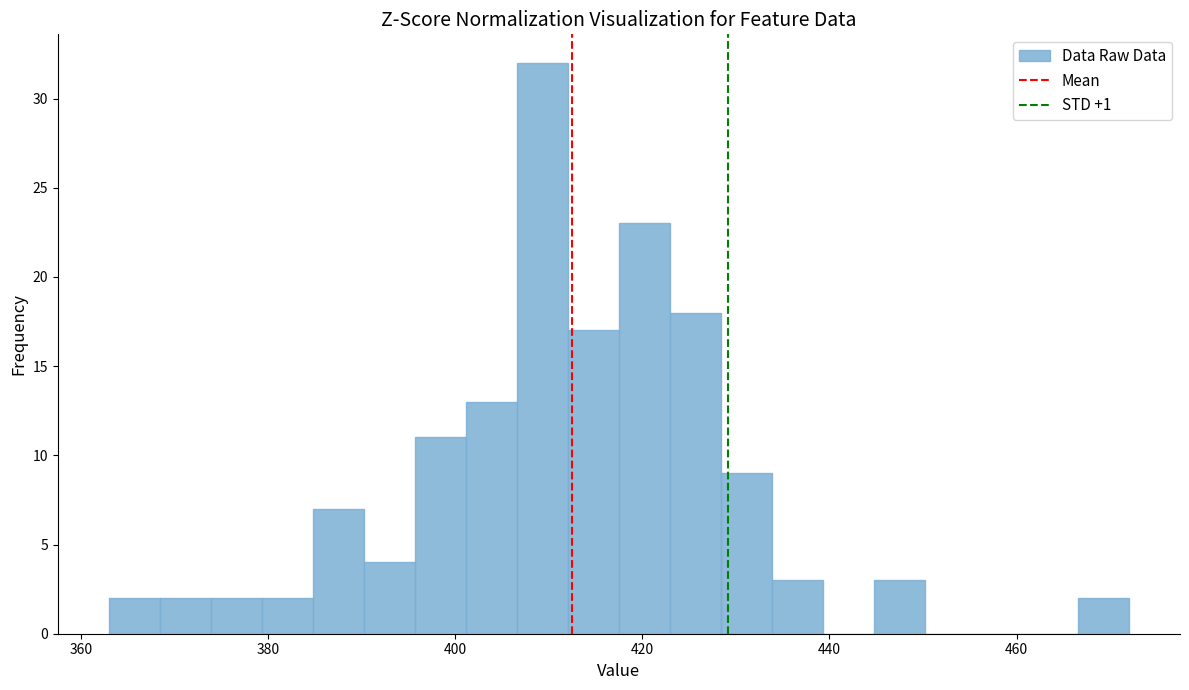

Around what value on the x-axis is the tallest bar? Give the approximate position of its centre, as read against the axis.

410